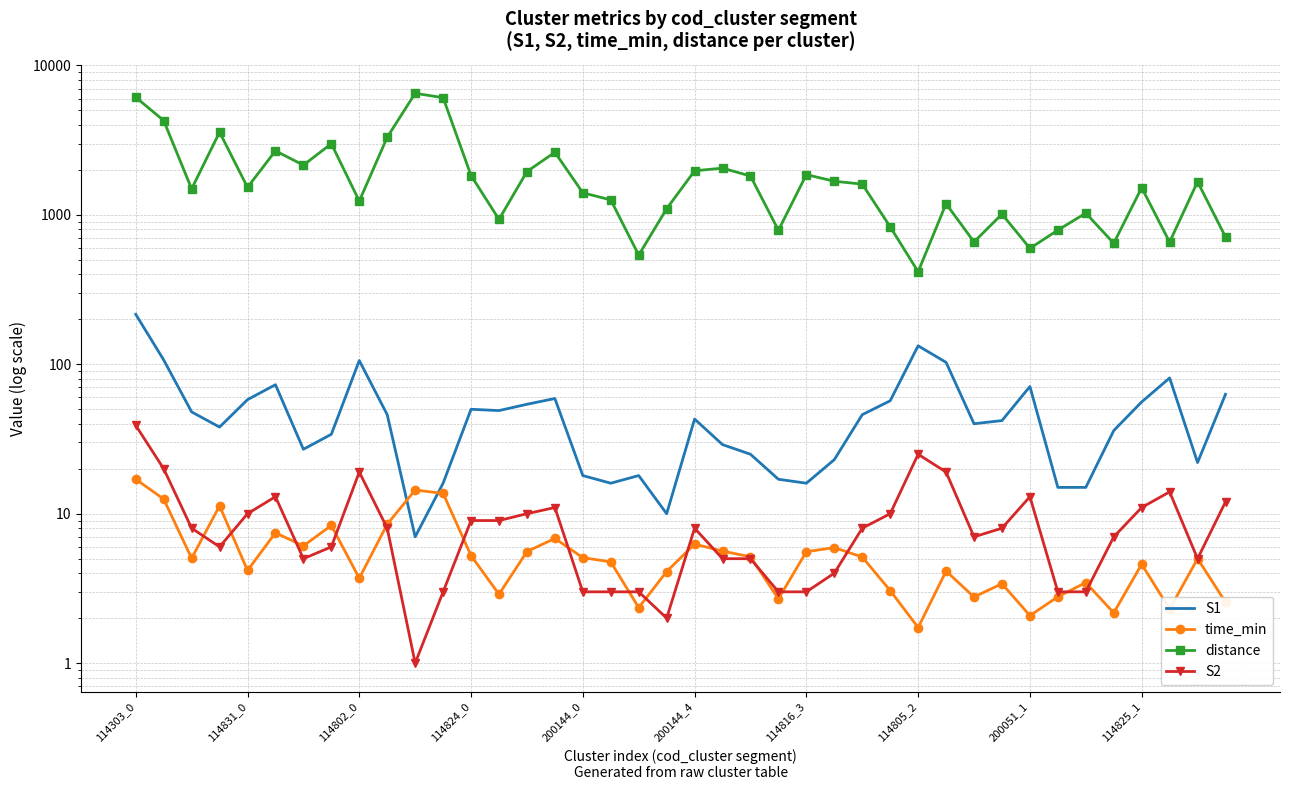

What is the difference between the highest and lowest values at 114816_3?

1857.0